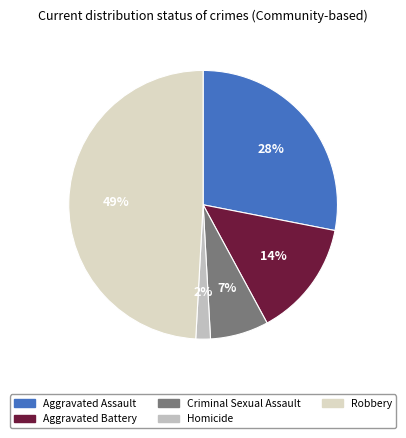

To the nearest percent, what is the difference between the largest and smallest slice percentages?

47%